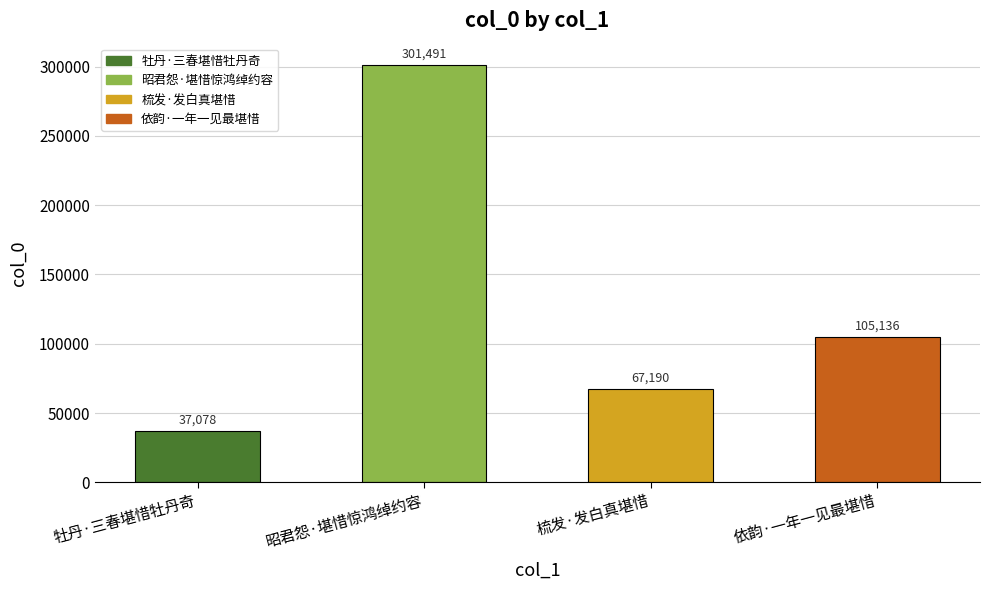

Which category has the lowest value across all series?

牡丹·三春堪惜牡丹奇